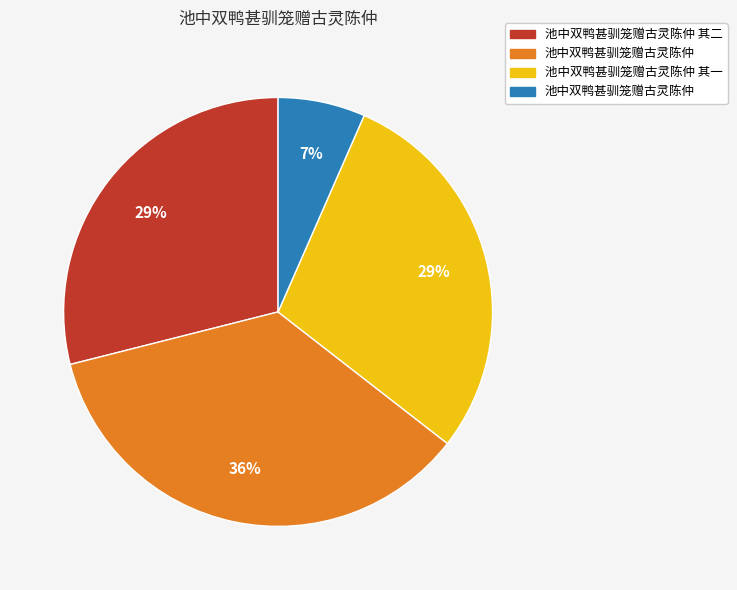

To the nearest percent, what is the difference between the largest and smallest slice percentages?

29%